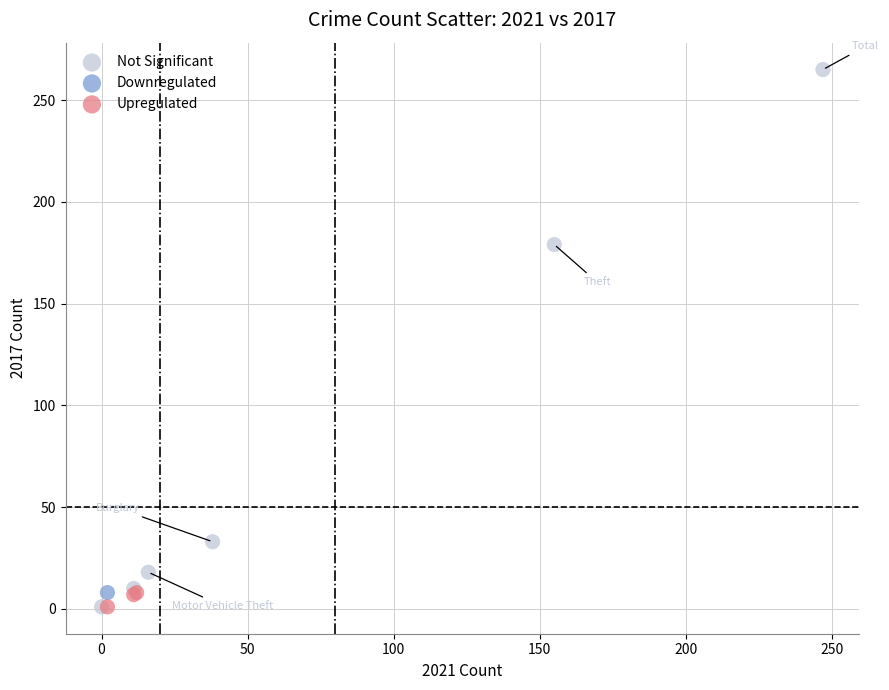

What are all the series names shown in the legend?

Not Significant, Downregulated, Upregulated